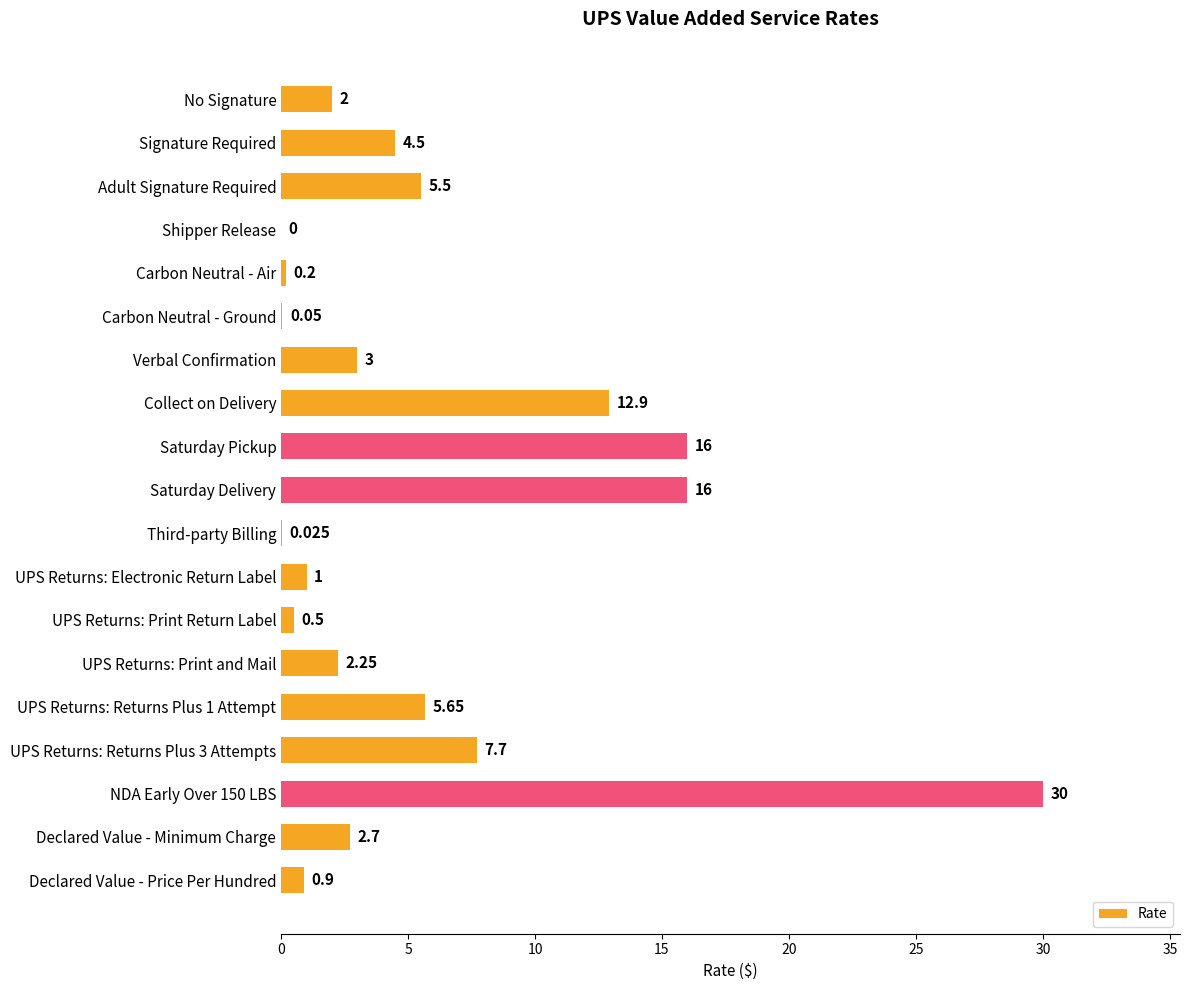

Between UPS Returns: Print Return Label and Verbal Confirmation, which is larger?

Verbal Confirmation